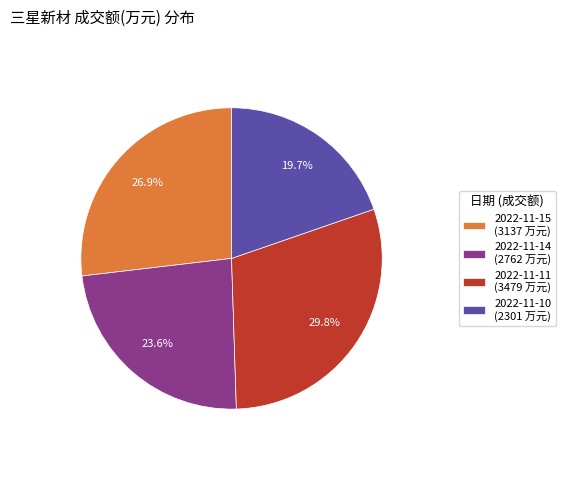

Which category has the biggest portion of the pie?

2022-11-11